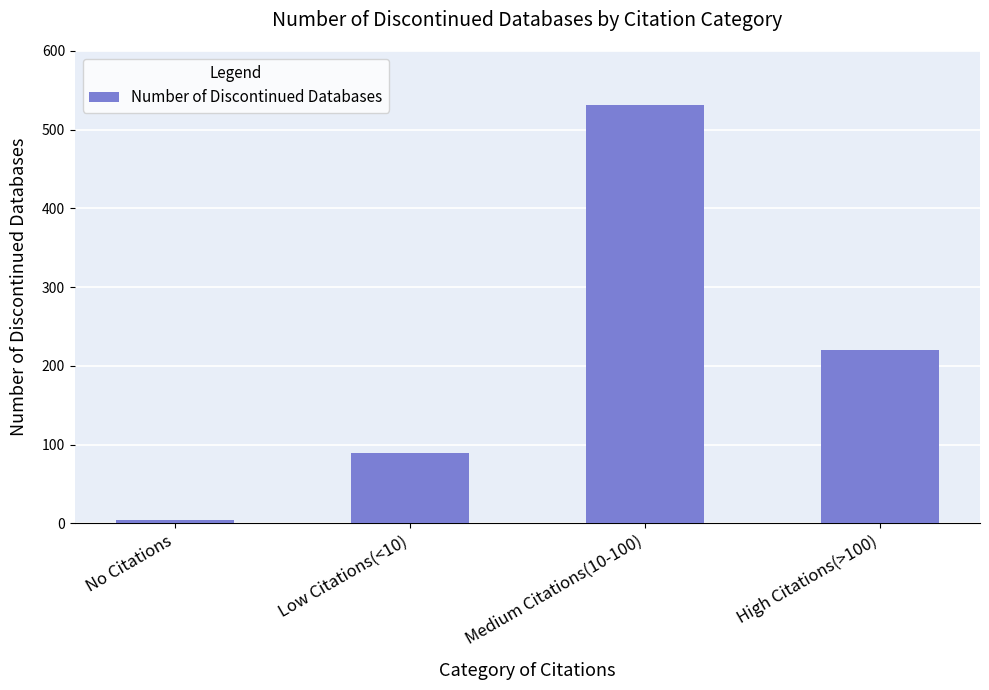

Are the bars horizontal?

No